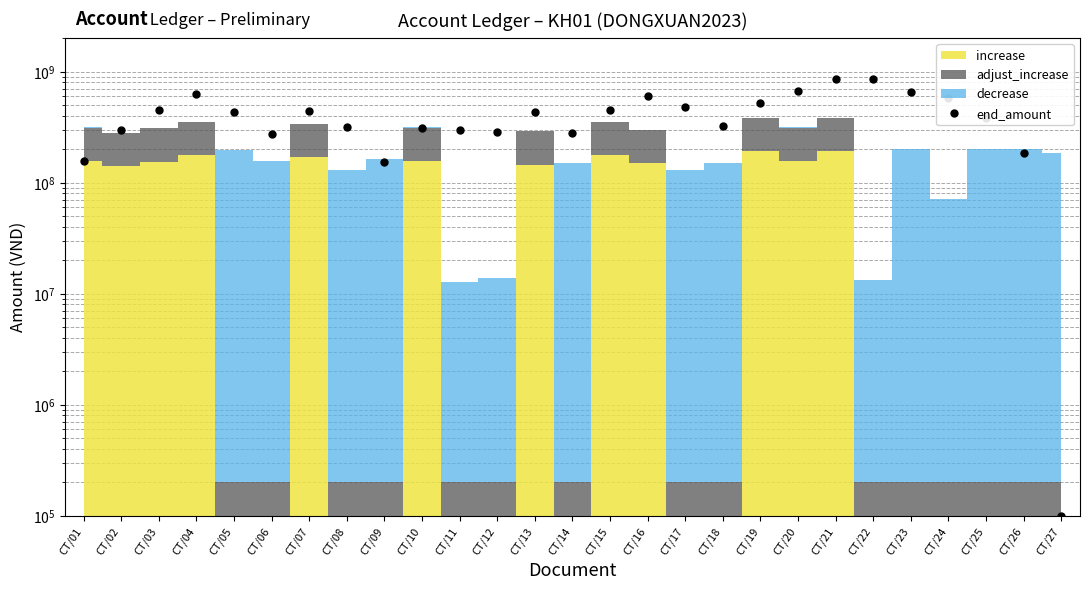

How many lines are shown in the chart?

1